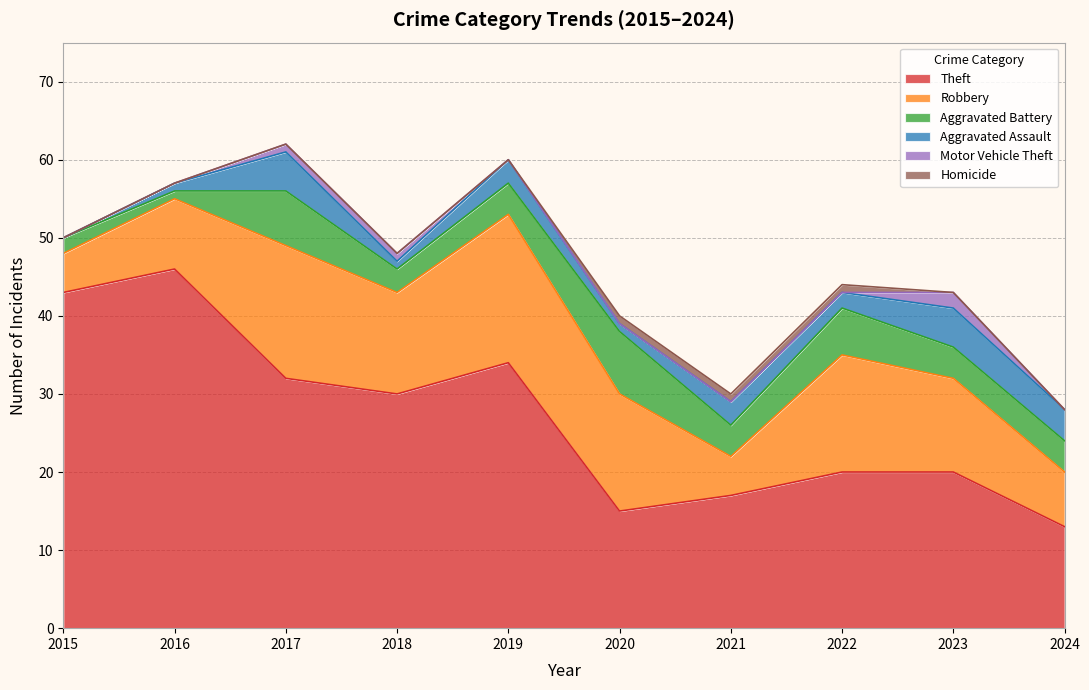

How many categories are shown in the chart?

10